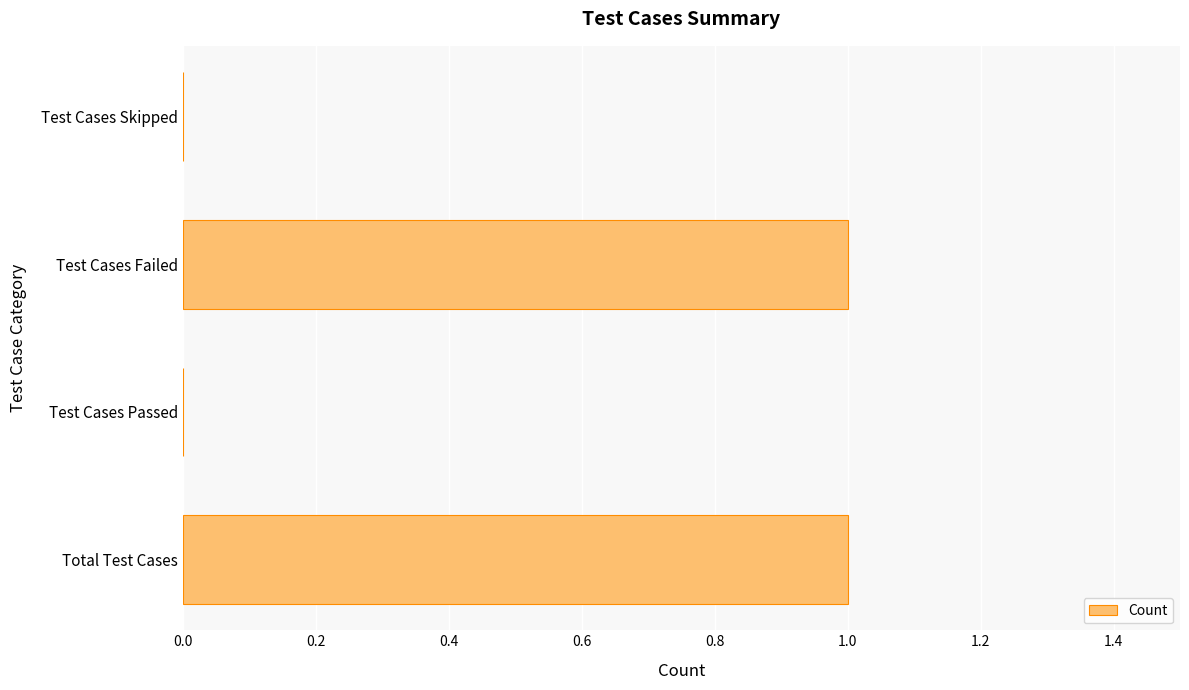

What is the ratio of the value at Test Cases Failed to the value at Total Test Cases?

1.0